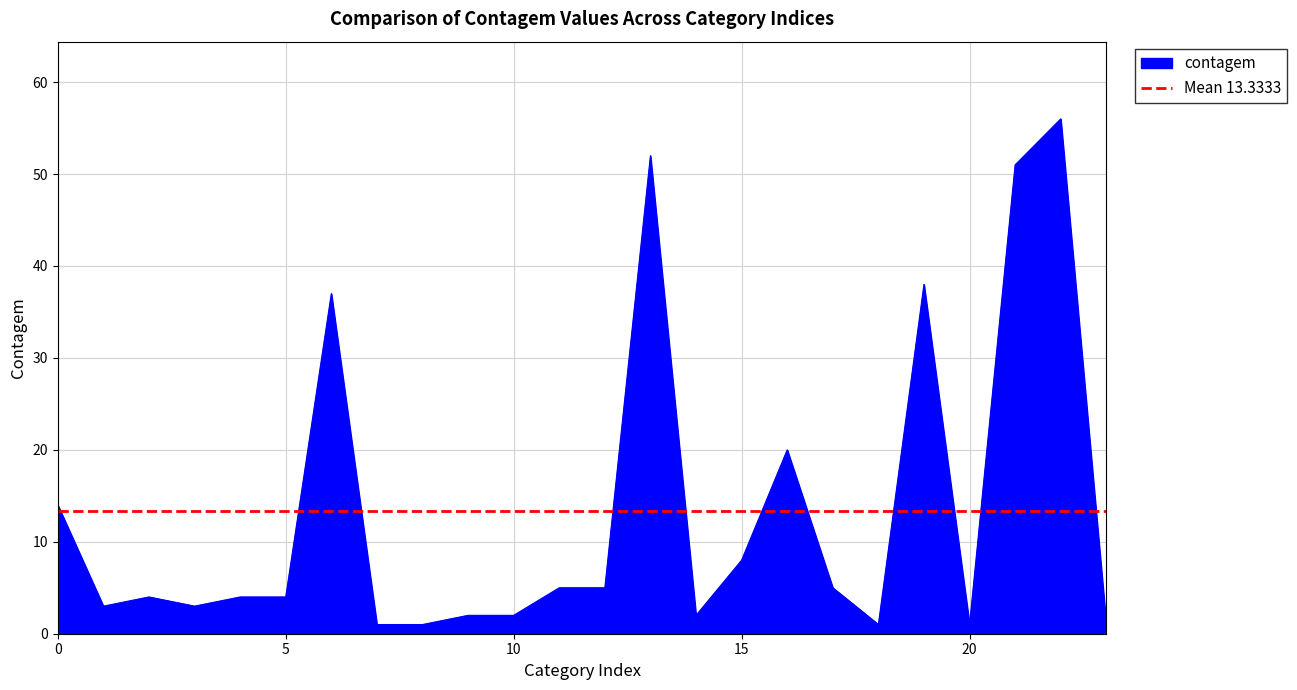

What is the value of the 16th point from the left?

8